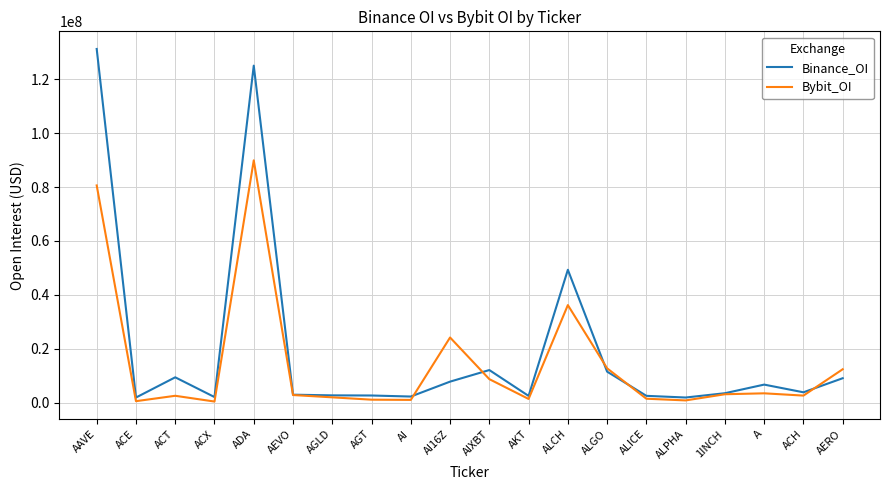

What is the spread (max minus min) of values at A?

3234629